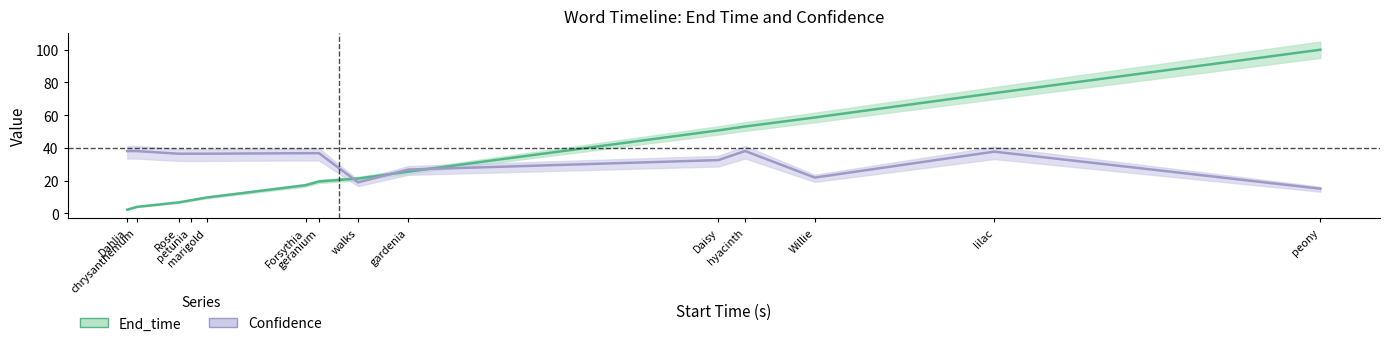

What are all the series names shown in the legend?

End_time, Confidence